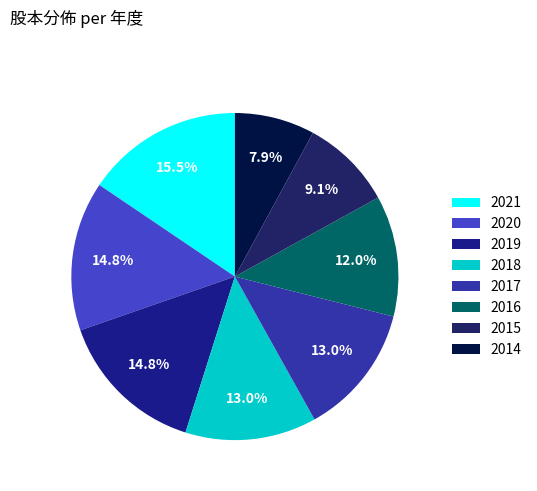

Is it true that 2018 is 13% of the pie?

True